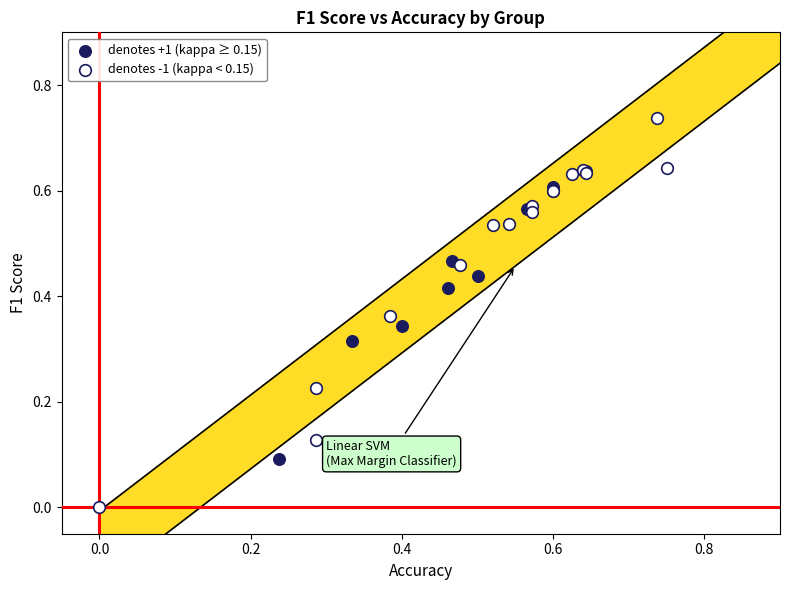

Which series contains the lowest Y value?

denotes -1 (kappa < 0.15)